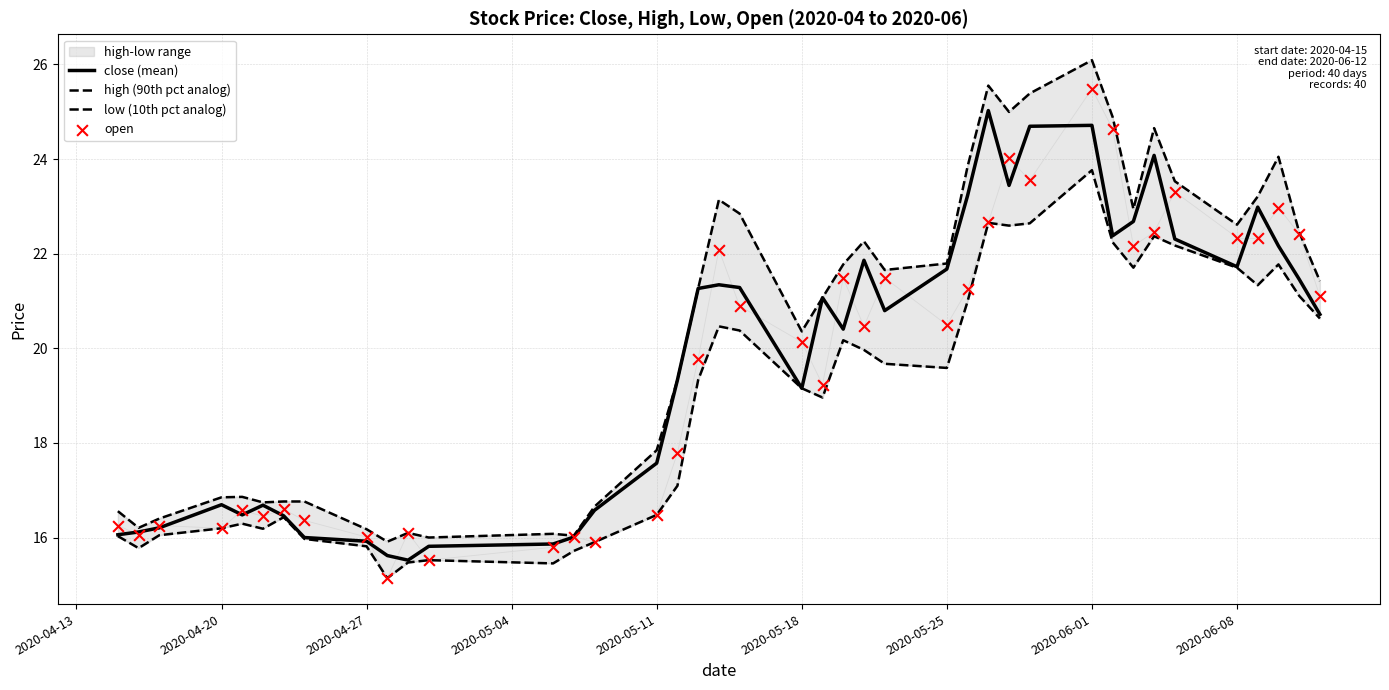

Which series has the largest total across all categories?

high (90th pct analog)